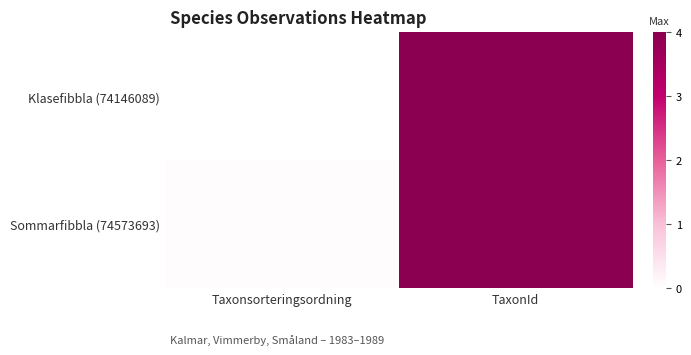

At which category does the chart reach its minimum across all series?

Taxonsorteringsordning